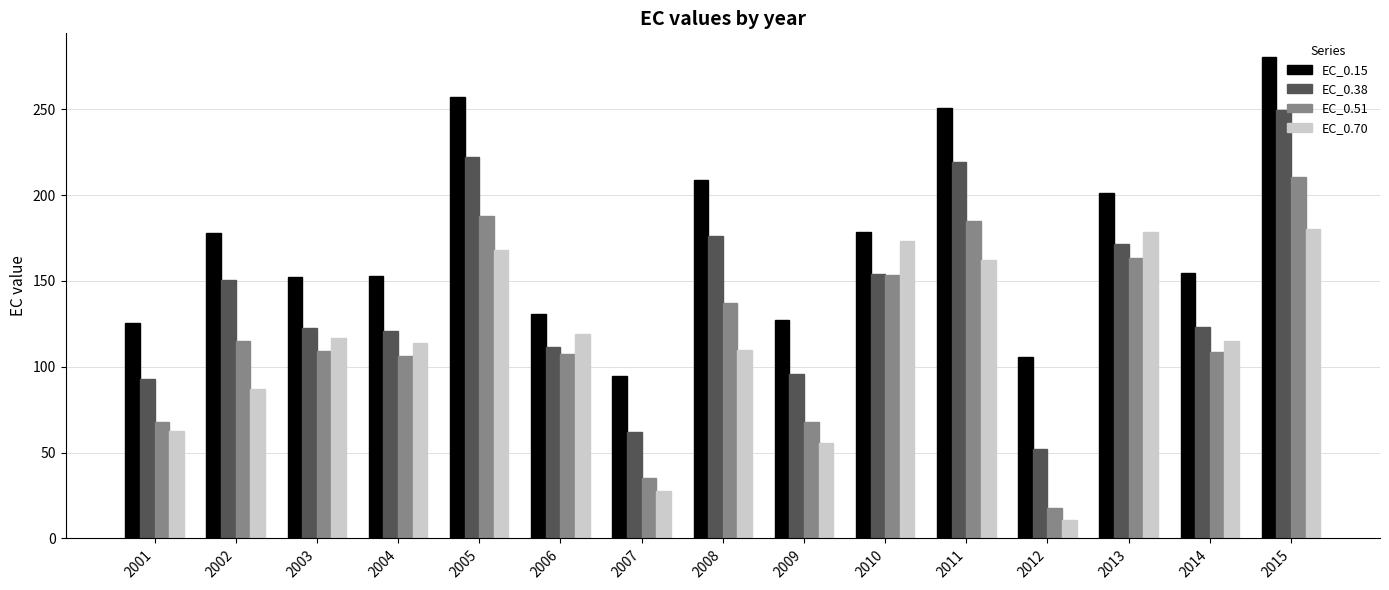

Which category has the highest value across all series?

2015